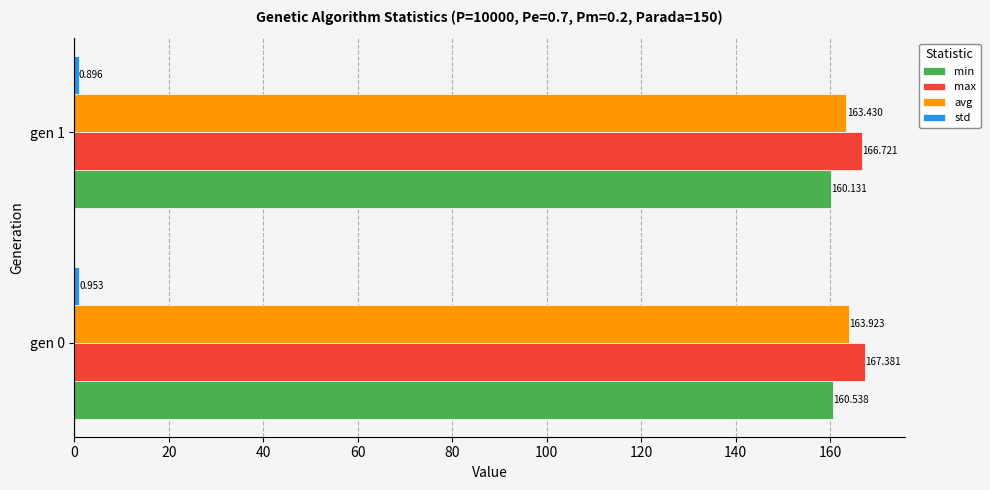

What is the smallest value displayed?

0.9